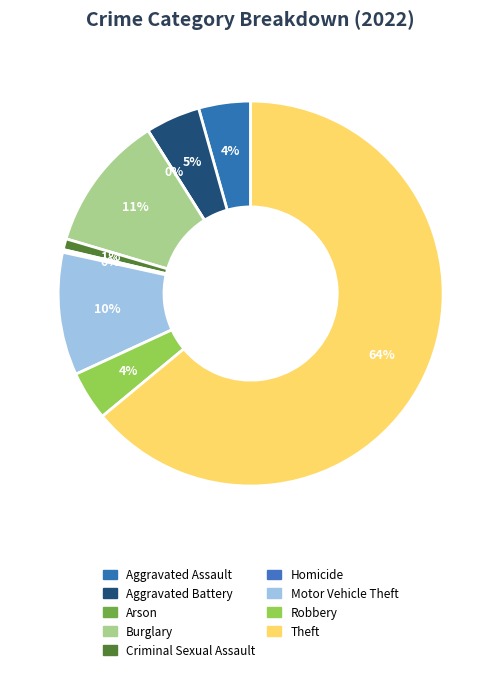

To the nearest percent, what percentage of the pie is Robbery?

4%